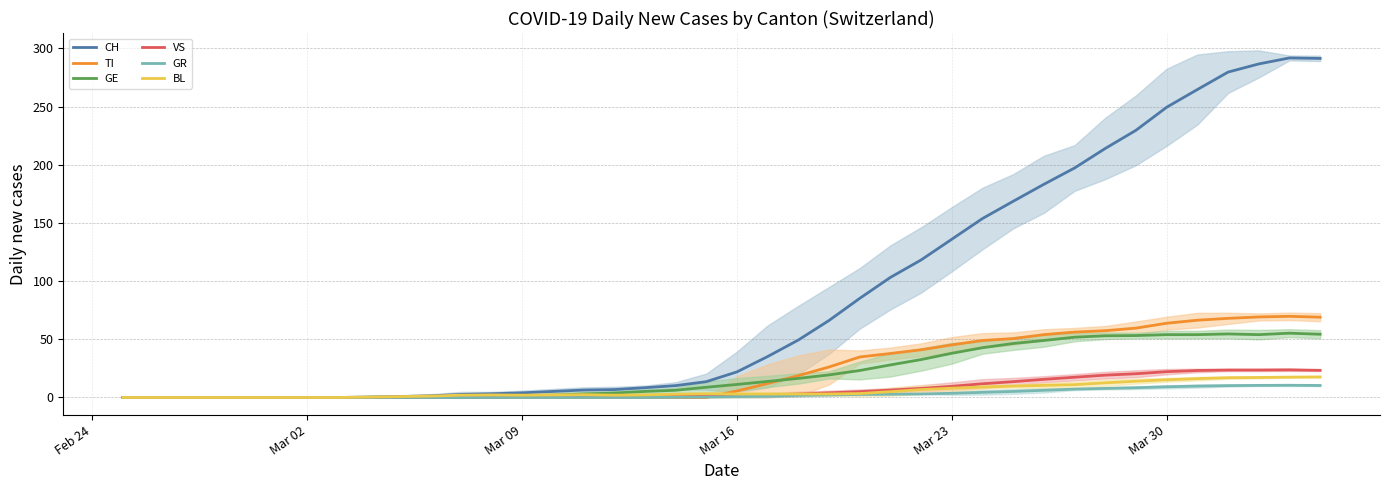

What is the highest value of the VS series?

23.8